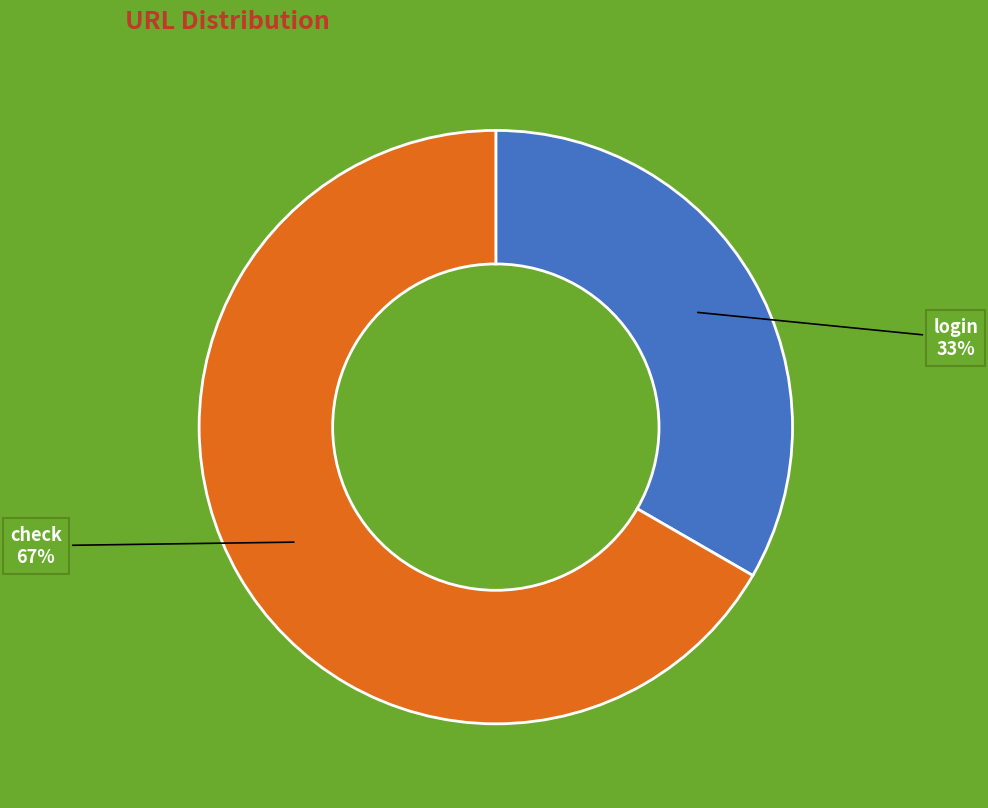

Rank the categories by value from highest to lowest.

check, login